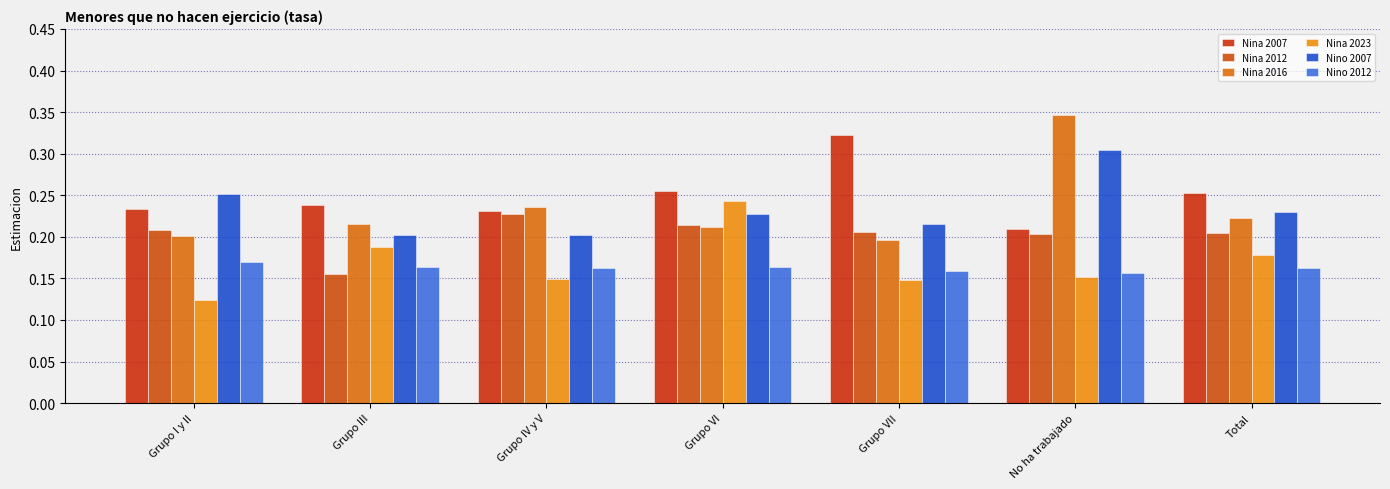

The value of Nina 2012 at Grupo VII is 0.2. True or false?

True